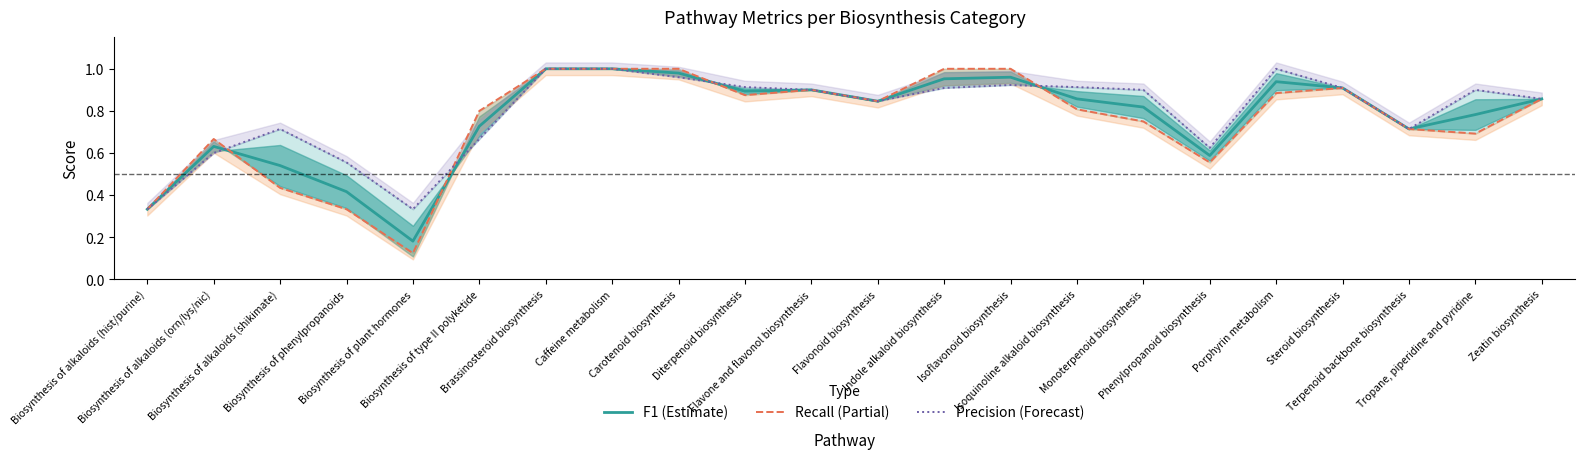

What is the difference between the Precision (Forecast) values at Monoterpenoid biosynthesis and Biosynthesis of type II polyketide?

0.2